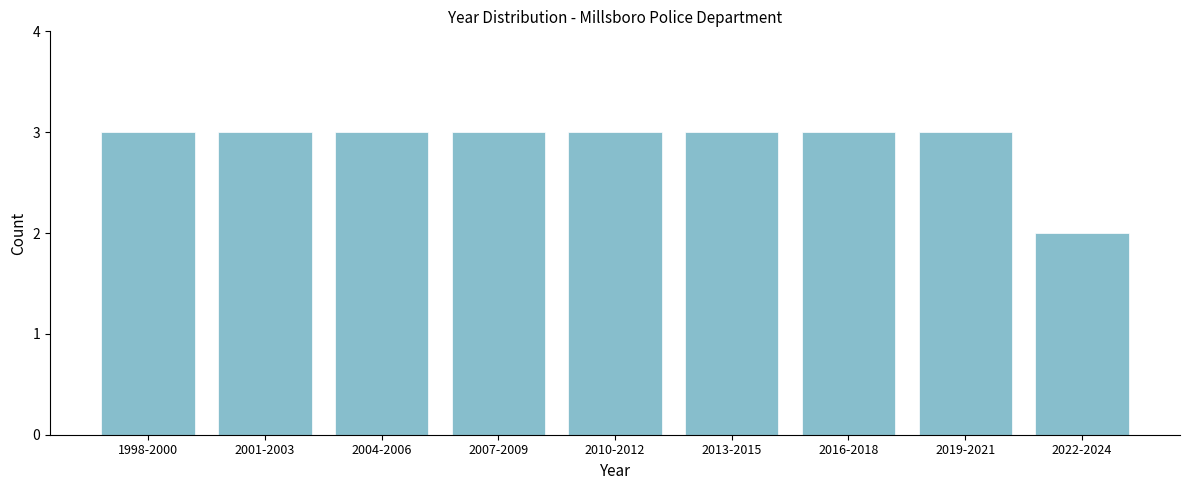

Reading left to right, transcribe all the data shown in this chart.

3	3	3	3	3	3	3	3	2